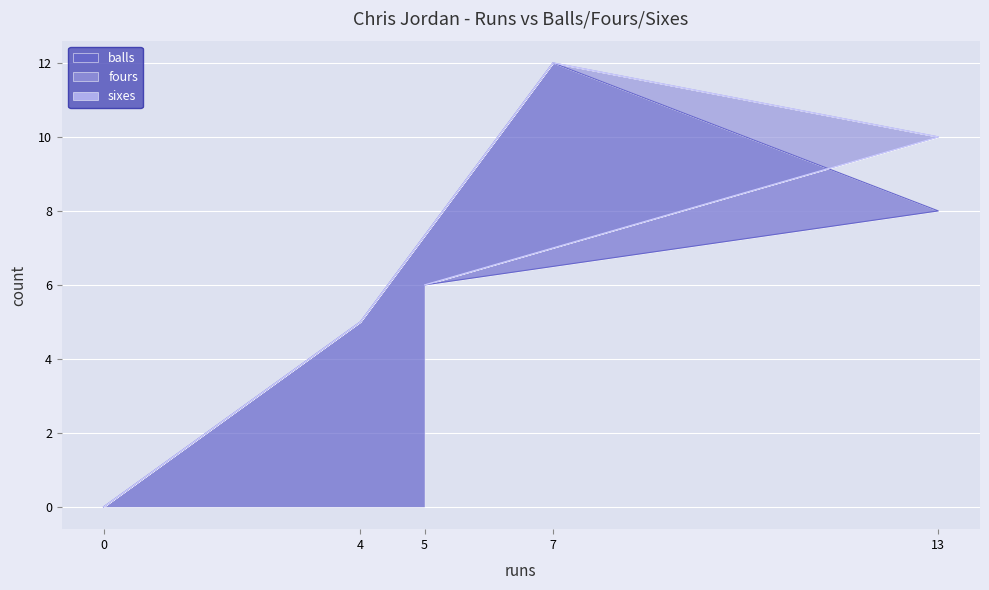

True or false: balls and fours cross at least once.

False